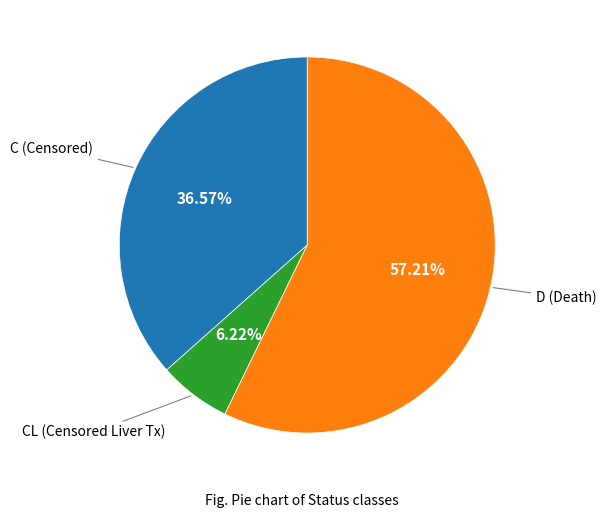

How many segments does this pie chart have?

3